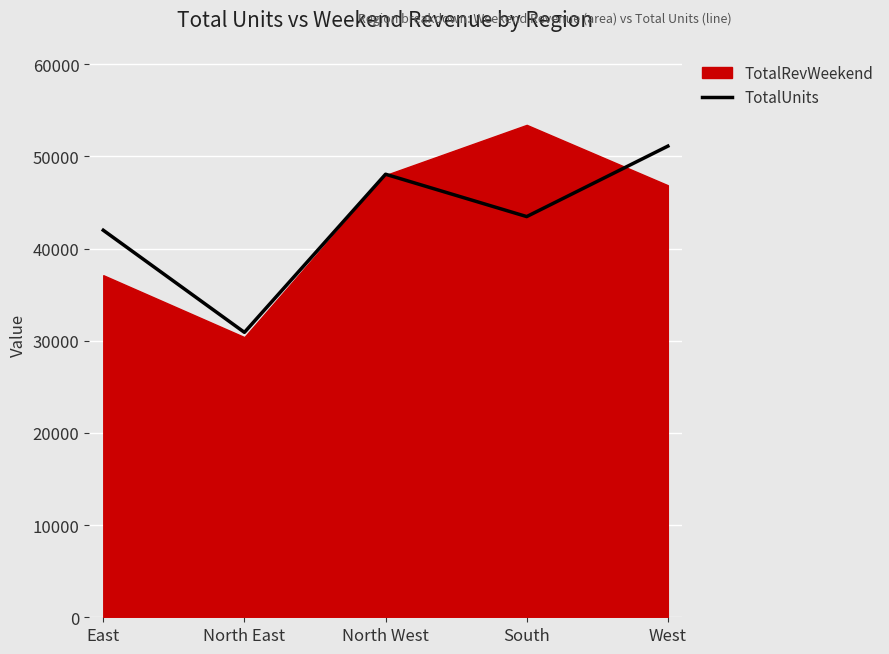

At which label is TotalUnits closest to 41010?

East